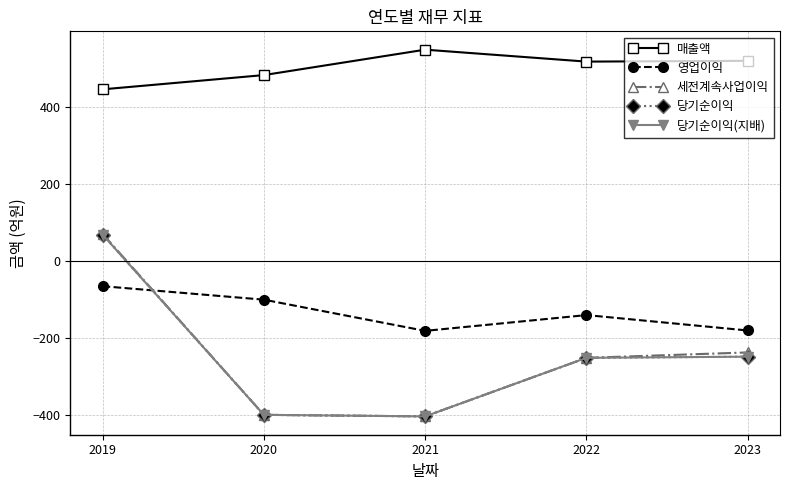

Which category has the lowest value in the 당기순이익(지배) series?

2021